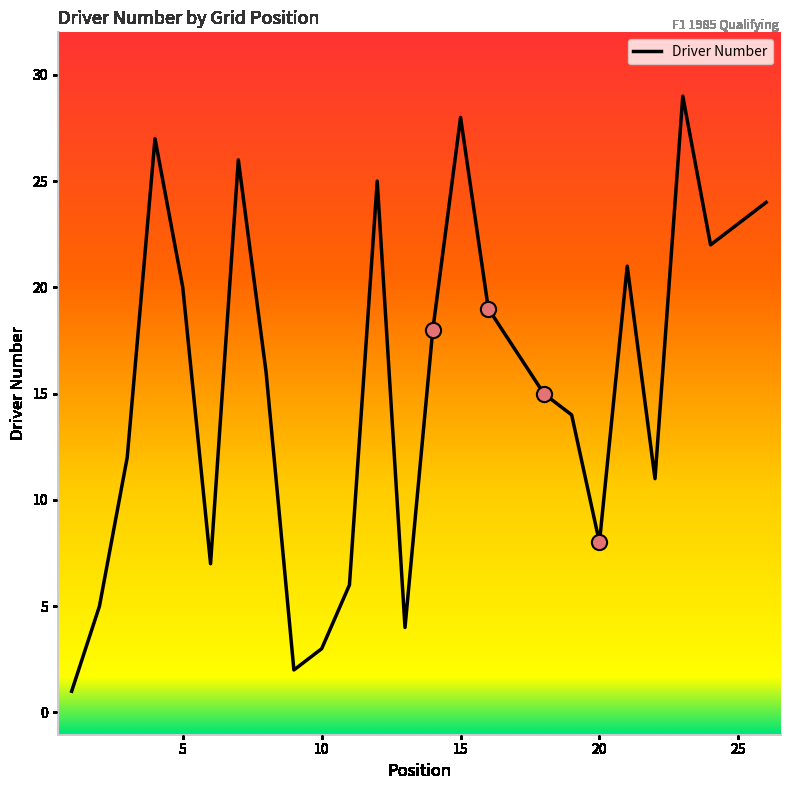

What is the greatest value displayed?

29